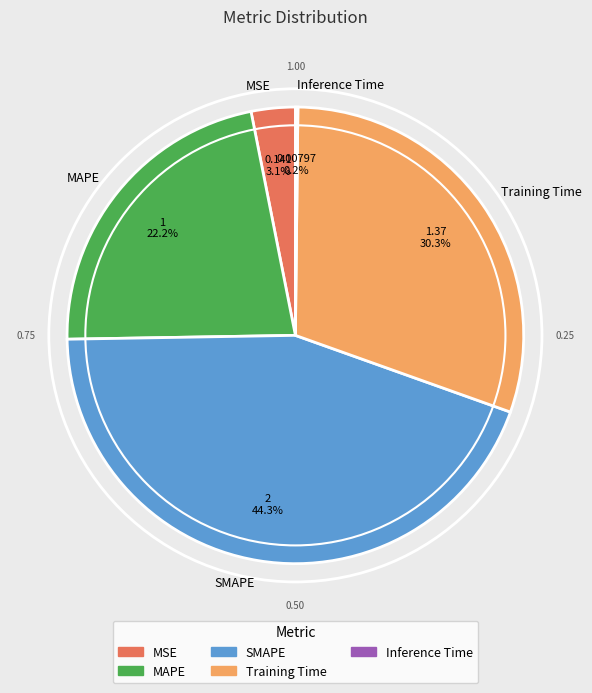

What is the ratio of the value at MAPE to the value at Training Time?

0.7